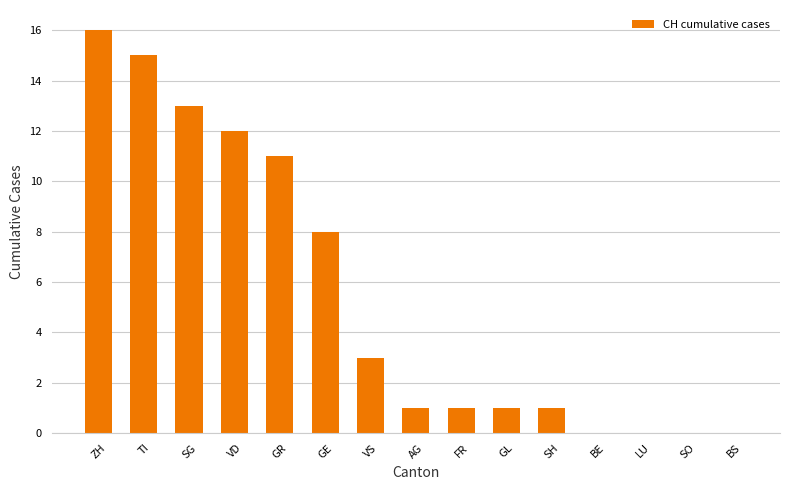

What is the change in value from TI to GR?

-4